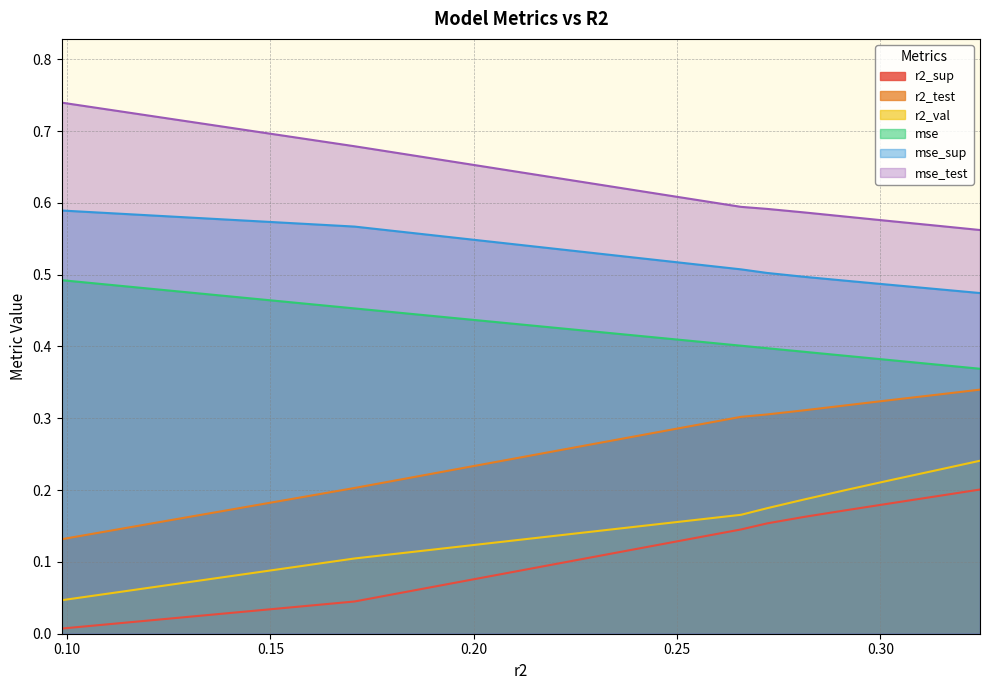

Which series changed the most between model_1_0_8 and model_1_0_4?

r2_val